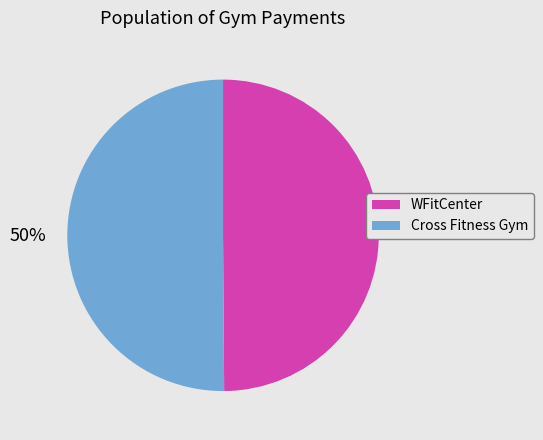

Count the number of slices in the pie.

2